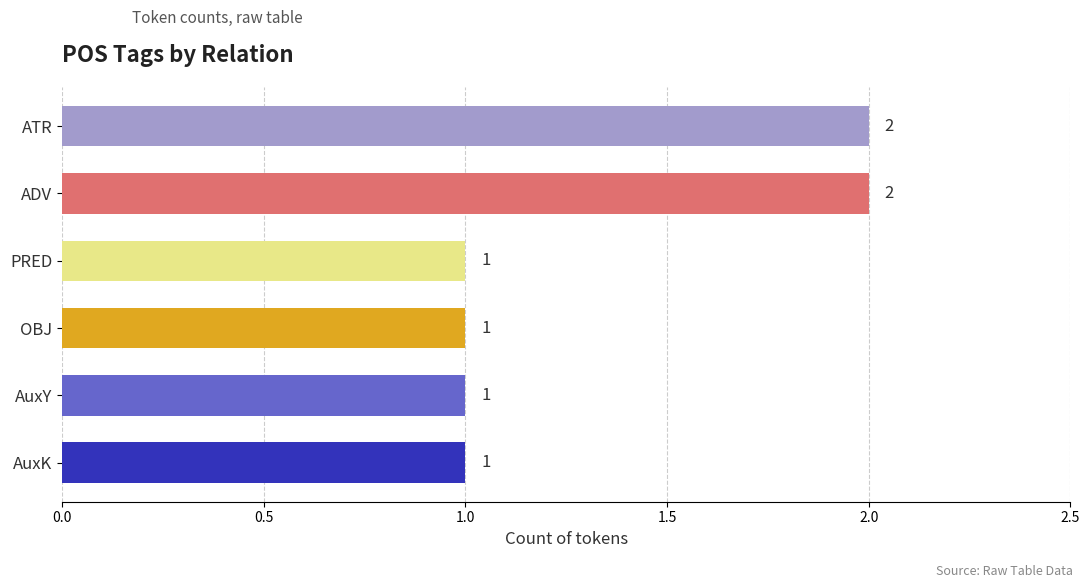

How many data points are above 1?

2